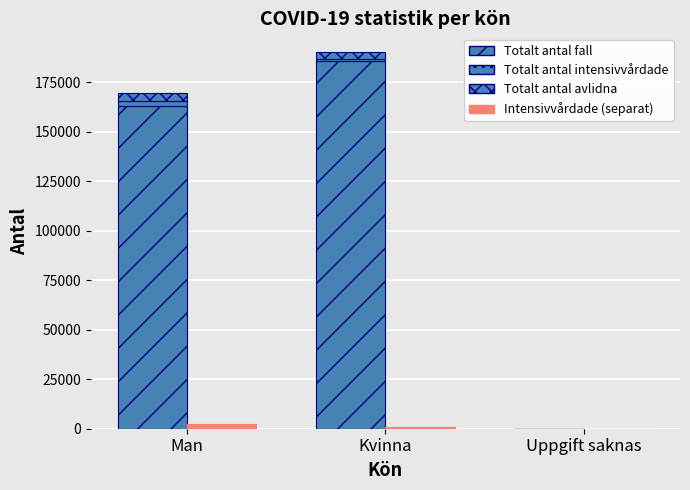

The value of Totalt antal fall at Uppgift saknas is 107. True or false?

True